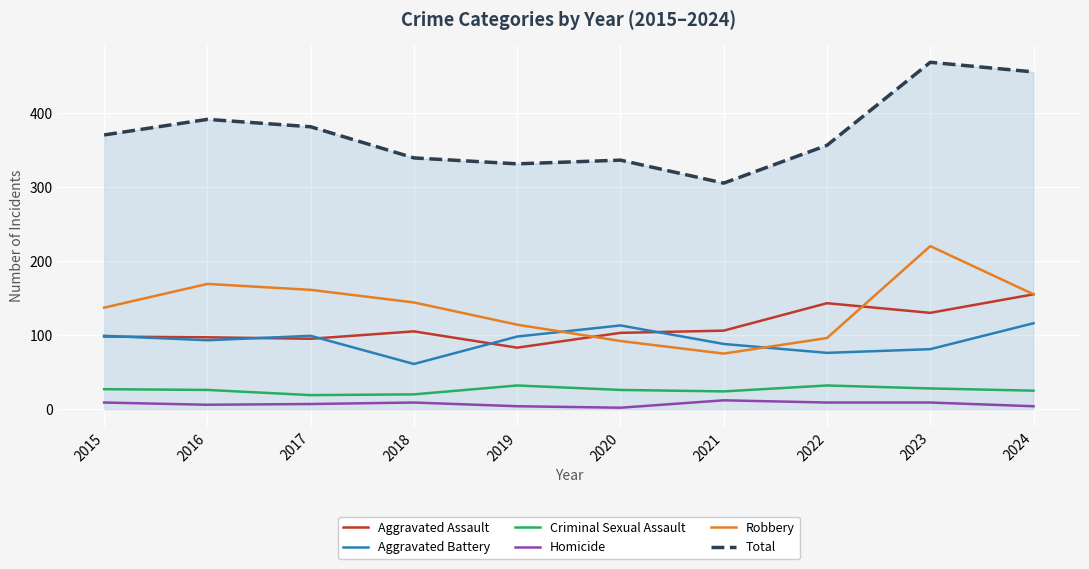

How many categories are shown in the chart?

10